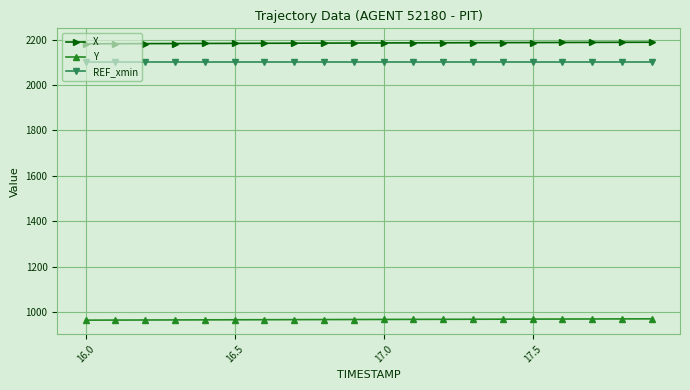

What is the average value of the Y series?

966.8